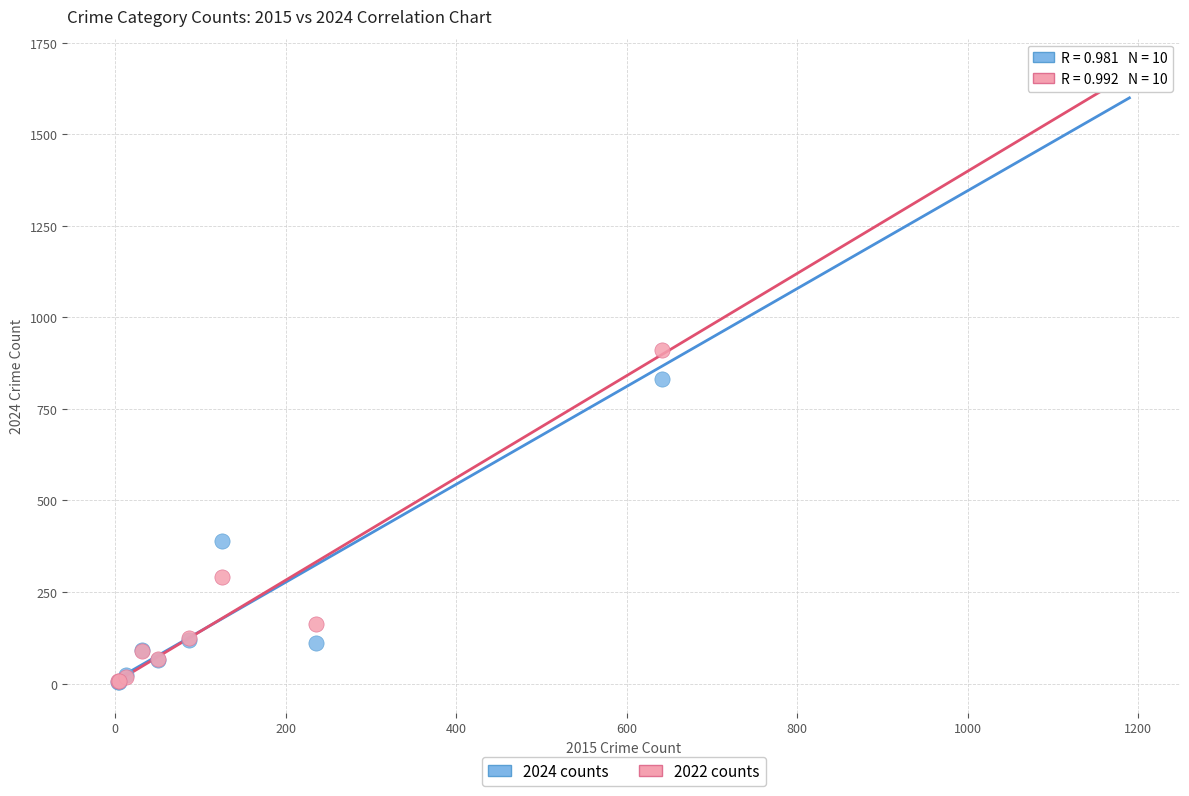

Which series contains the highest Y value?

2022 counts